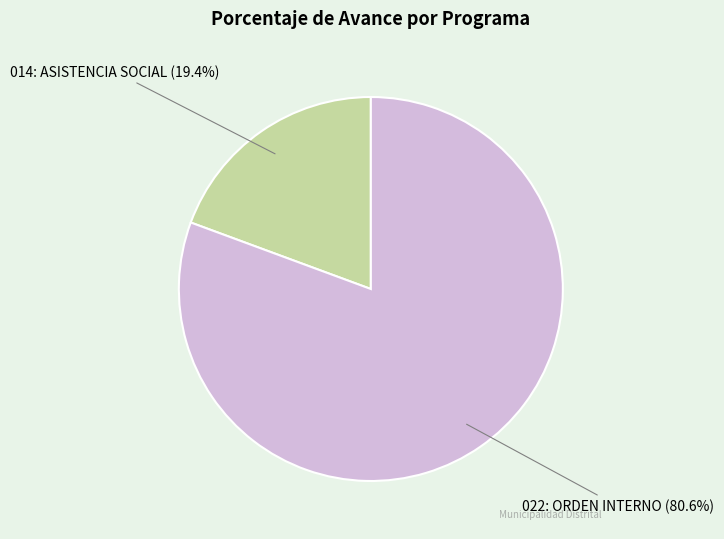

Which has a higher value, 014: ASISTENCIA SOCIAL (19.4%) or 022: ORDEN INTERNO (80.6%)?

022: ORDEN INTERNO (80.6%)